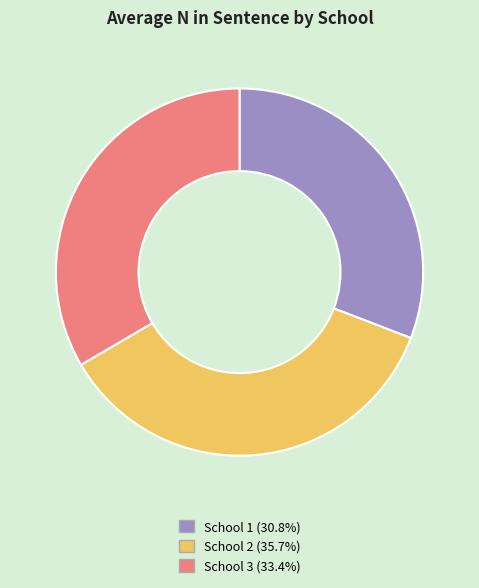

Is there any slice that represents more than half of the pie?

No